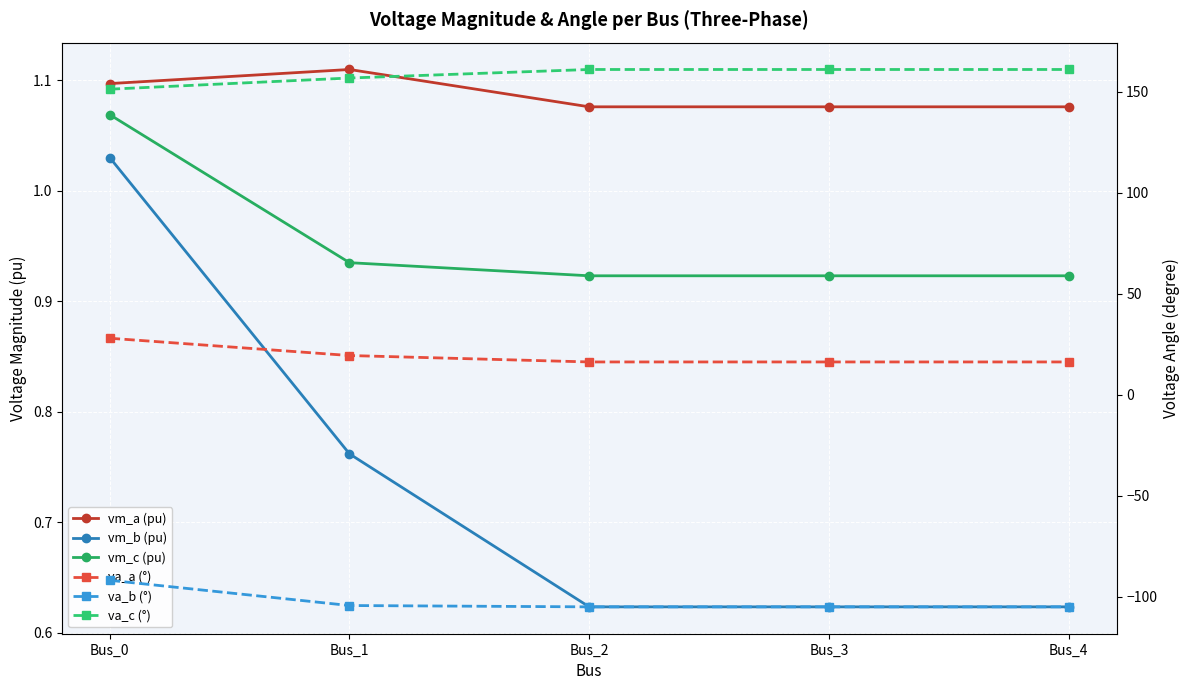

Between Bus_0 and Bus_4, which series saw the biggest shift?

va_b (°)